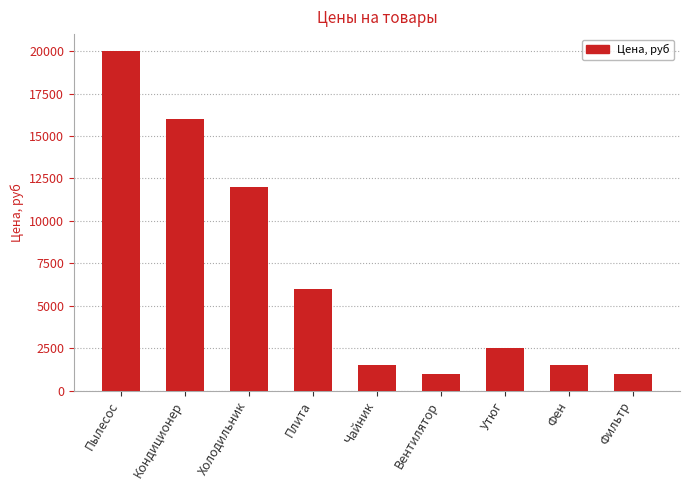

What is the label of the 9th bar from the right?

Пылесос